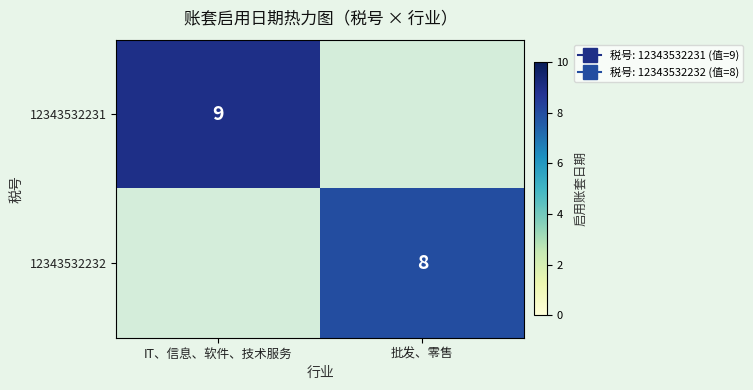

Between IT、信息、软件、技术服务 and 批发、零售, which is larger?

IT、信息、软件、技术服务